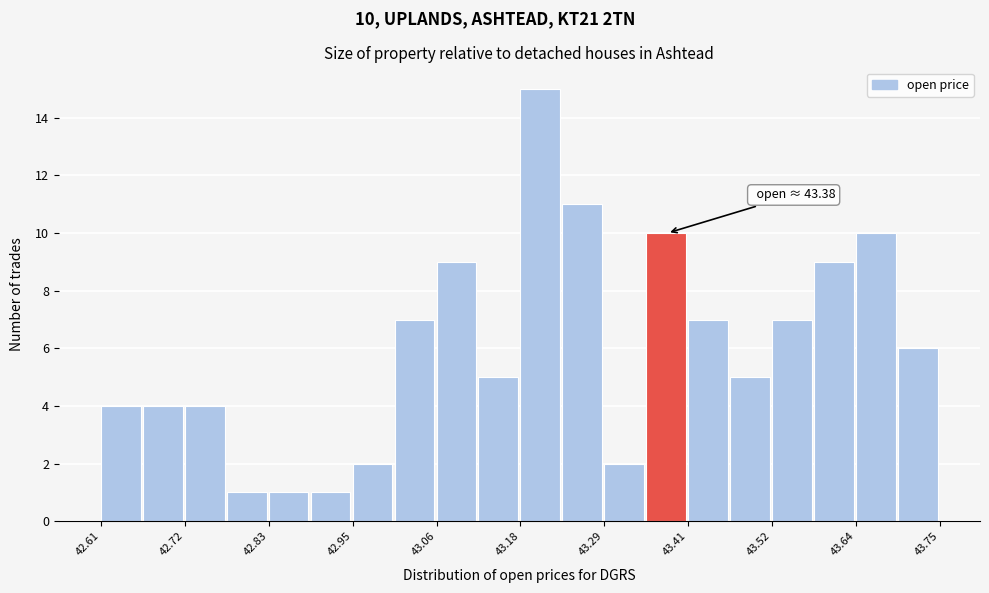

Read against the x-axis, roughly where is the centre of the tallest bar?

43.20